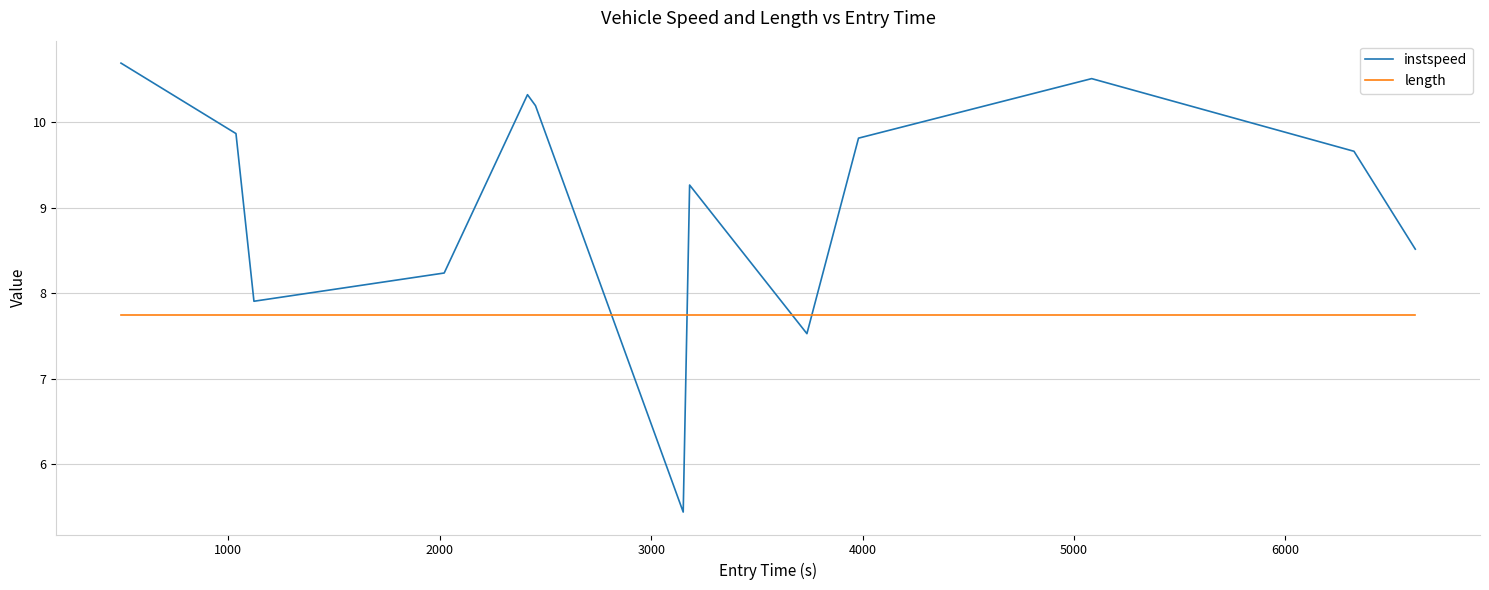

What is the maximum value for length?

7.7